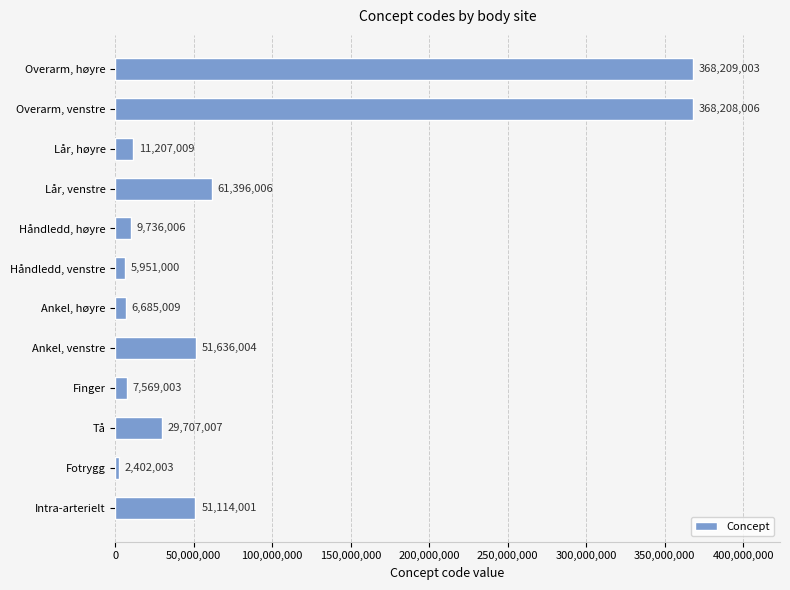

Does the chart contain stacked bars?

No